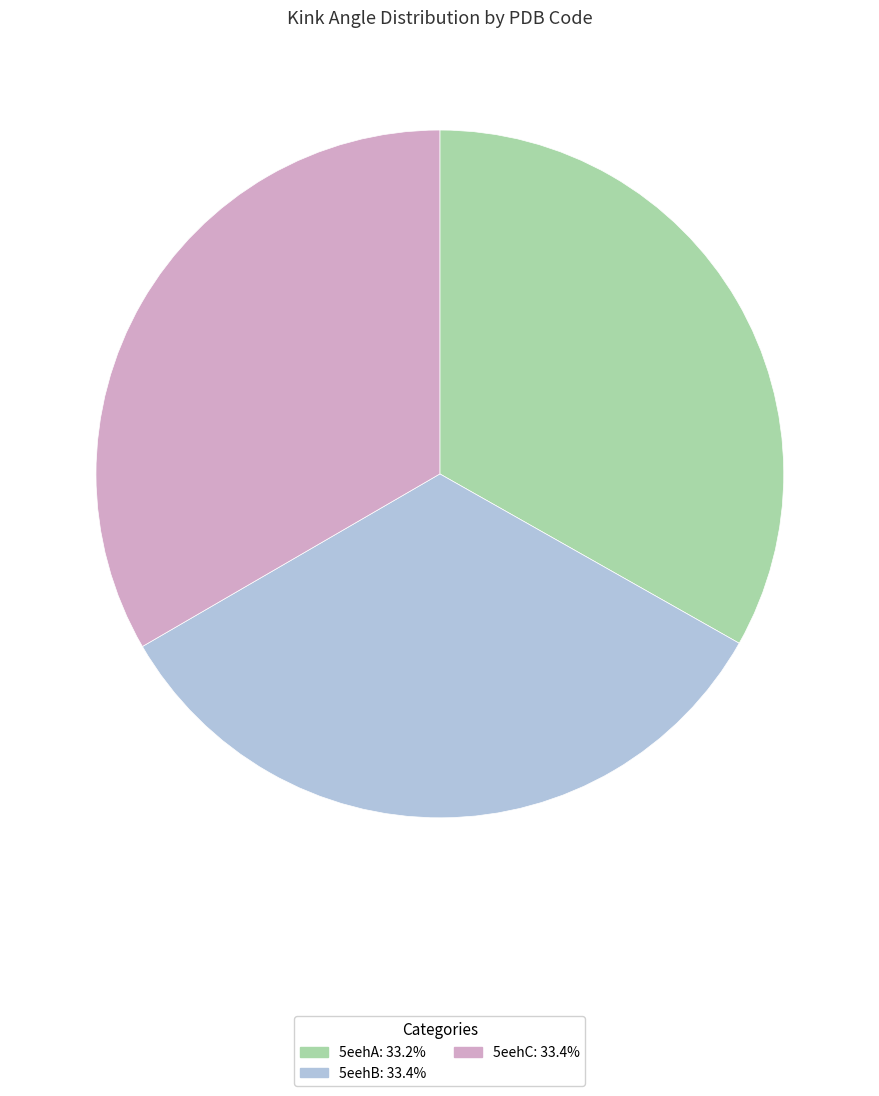

Is the sum of 5eehA and 5eehB greater than half?

Yes